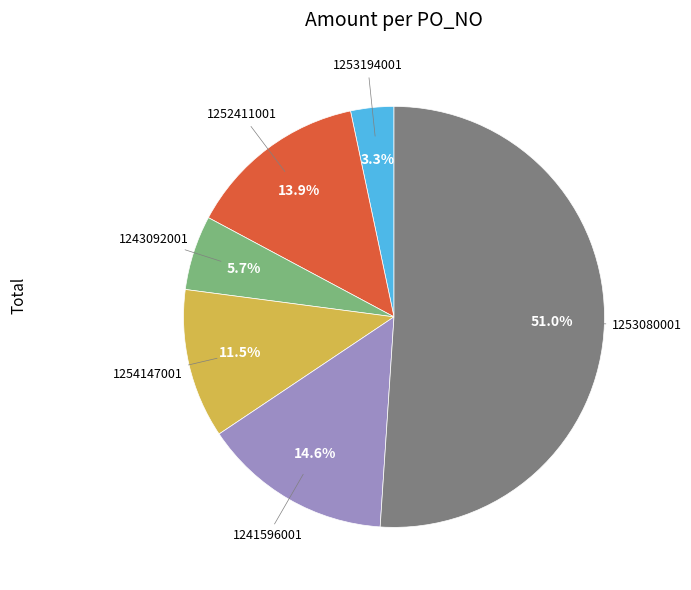

Is there any slice that represents more than half of the pie?

Yes